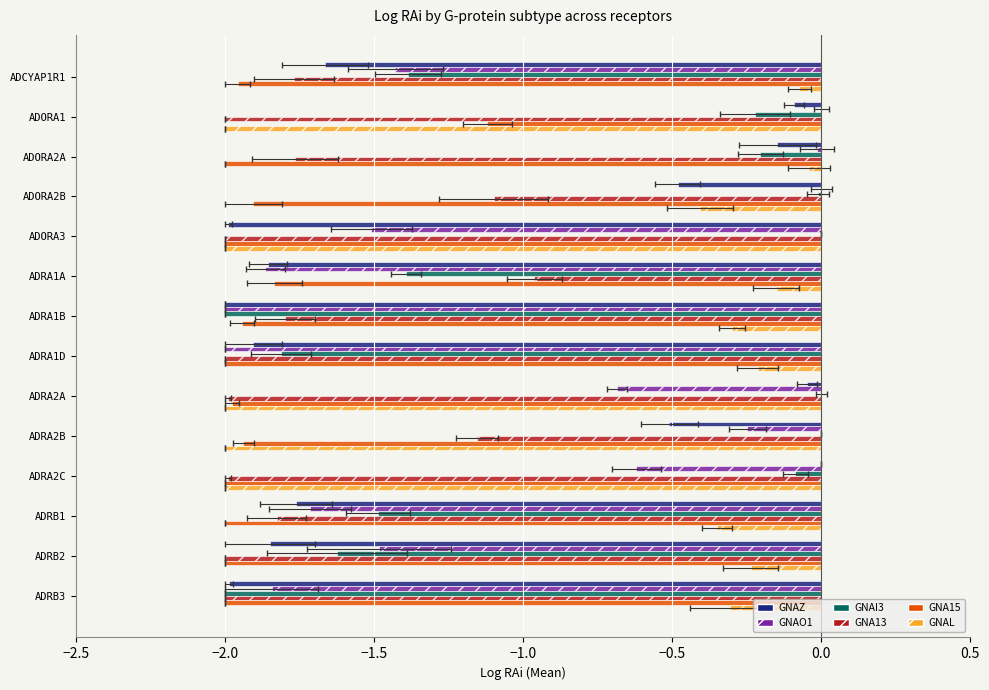

What position from the left is ADRA2B?

10